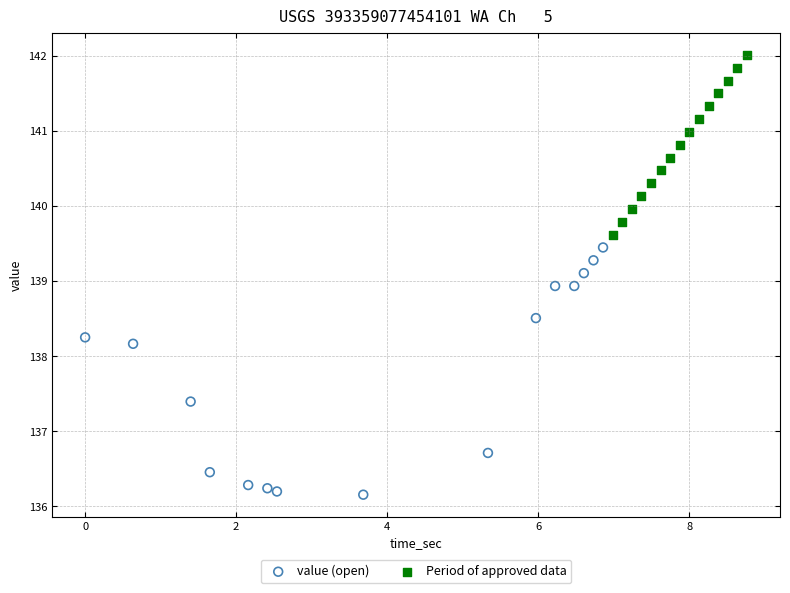

Which series reaches the minimum Y coordinate?

value (open)